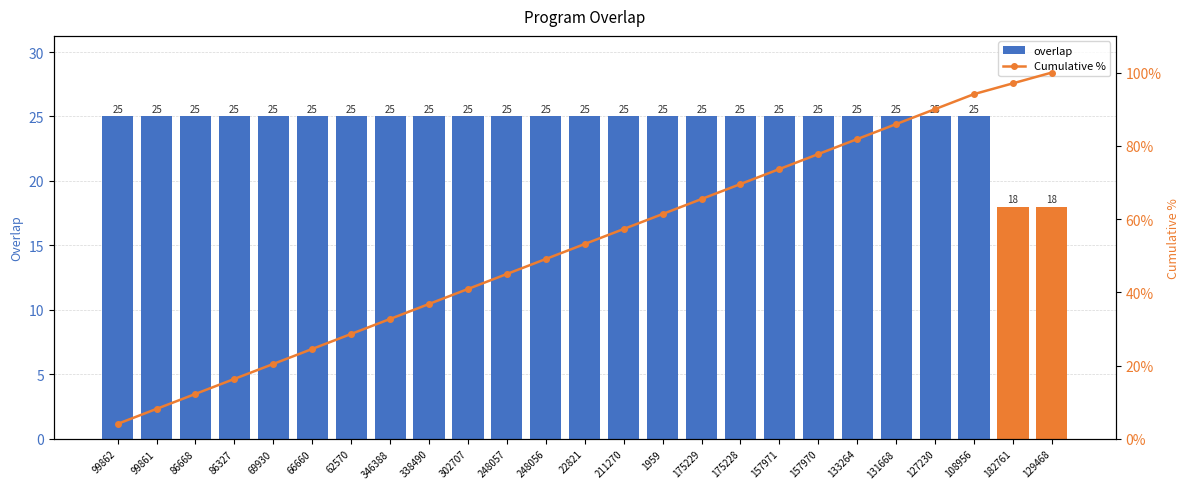

What is the label of the 2nd bar from the left?

99861